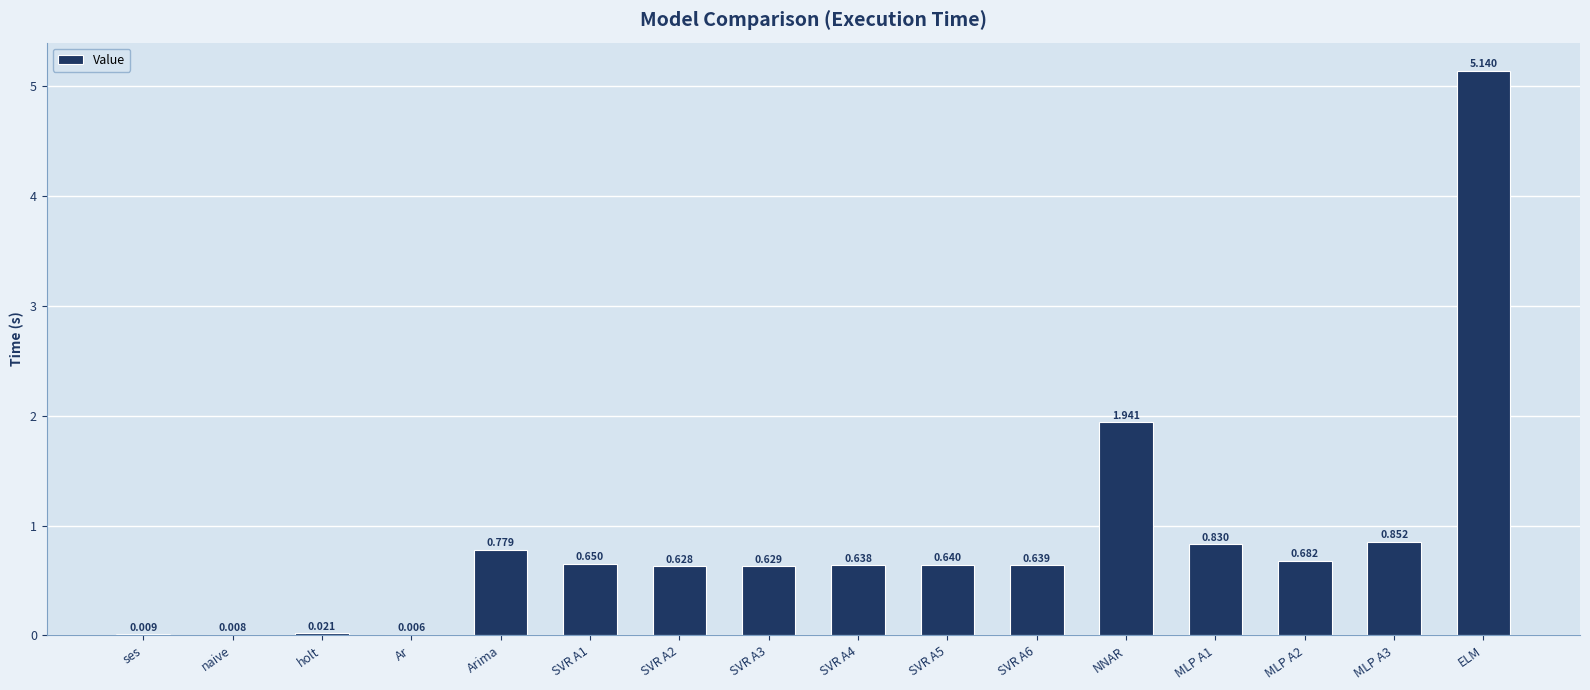

The chart shows a value of 0.1 at MLP A2. True or false?

False